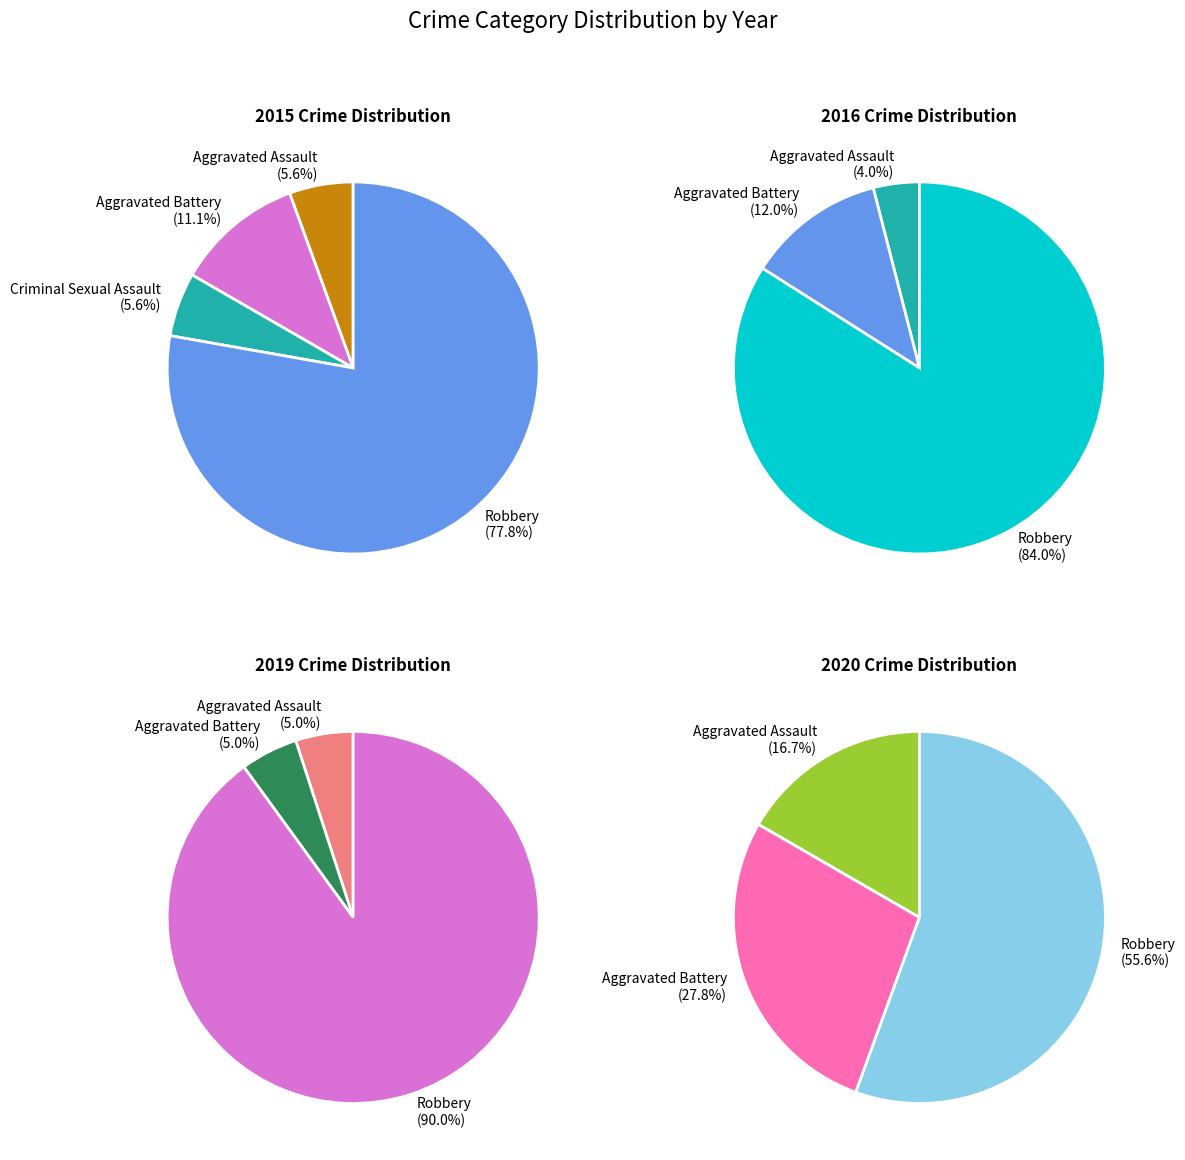

True or false: Criminal Sexual Assault accounts for 6% of the total.

True